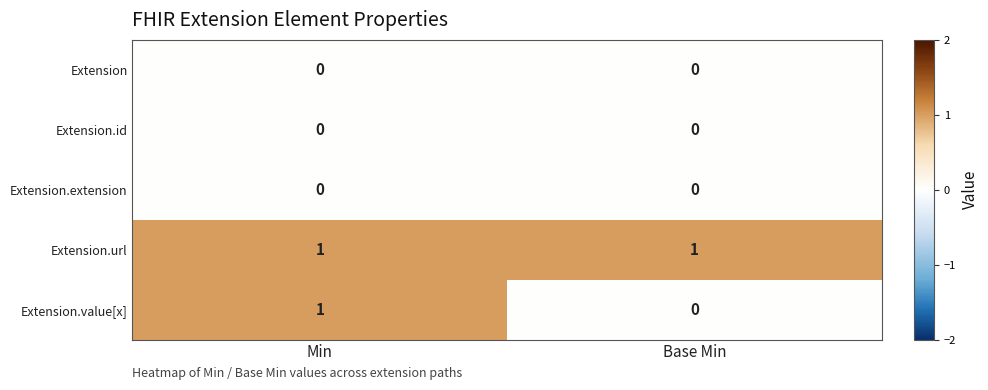

The value of Extension.value[x] at Min is 1. True or false?

True